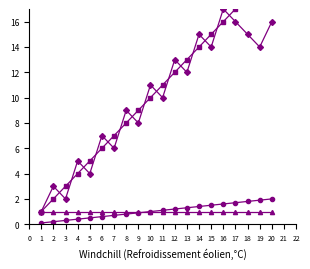

How many values in the Code cumulative series are below 11?

10